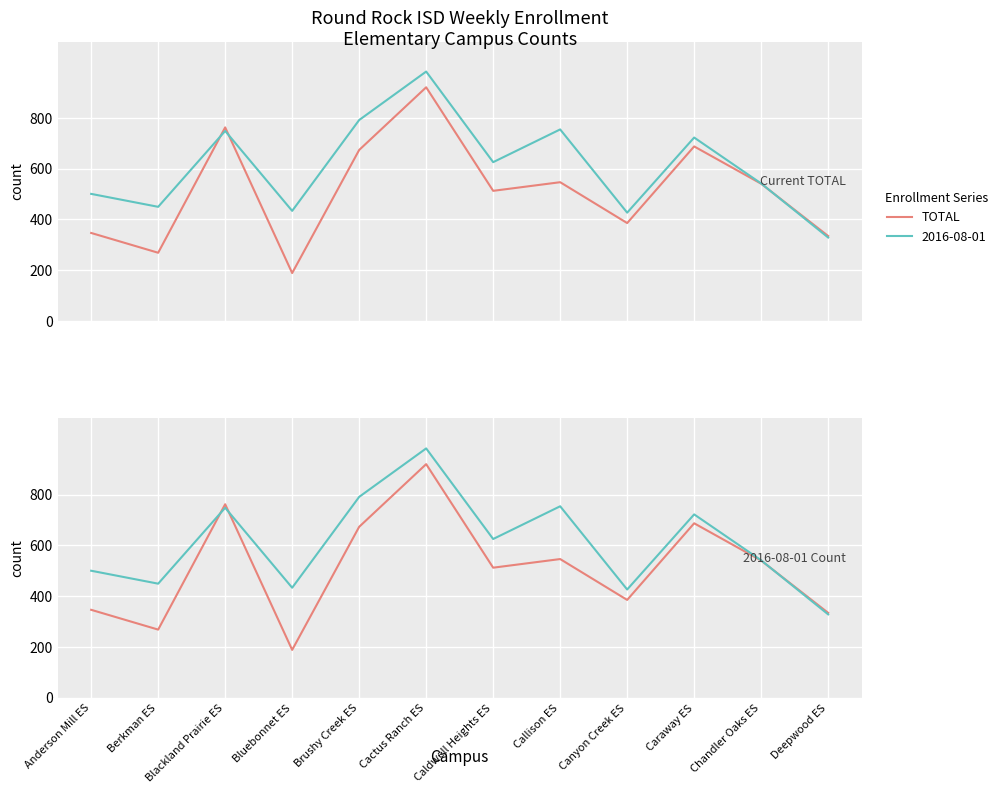

What is the label of the 9th point from the left?

Canyon Creek ES